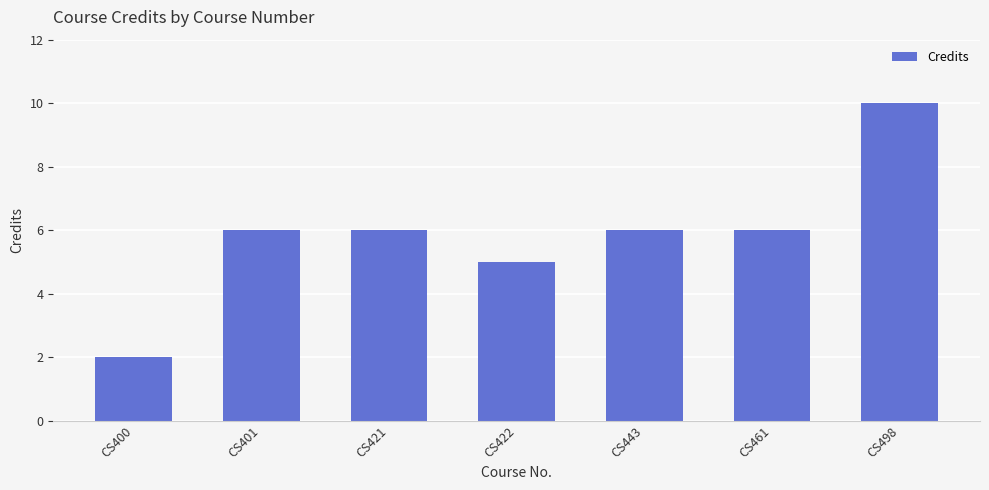

Read the value at CS401.

6